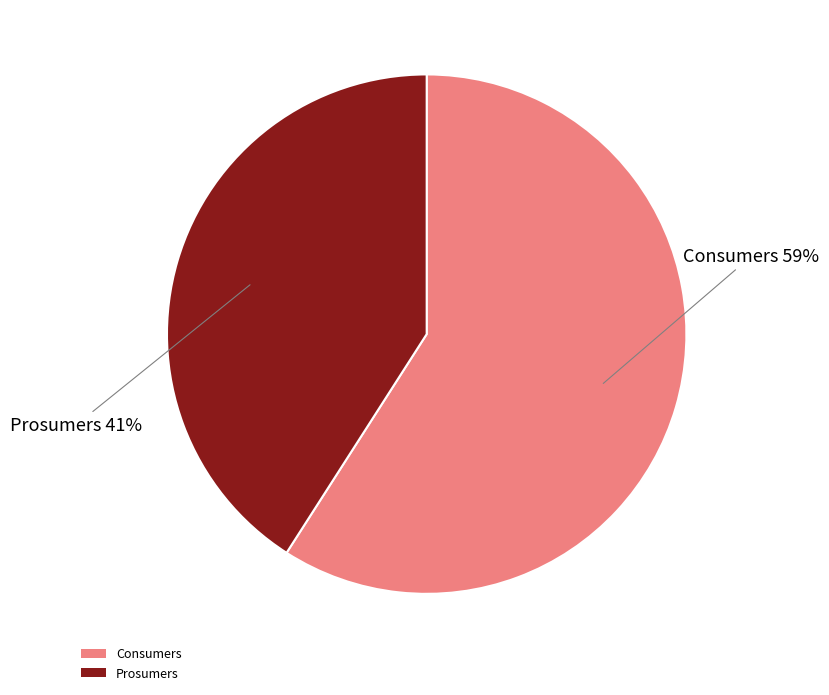

True or false: Consumers accounts for 59% of the total.

True